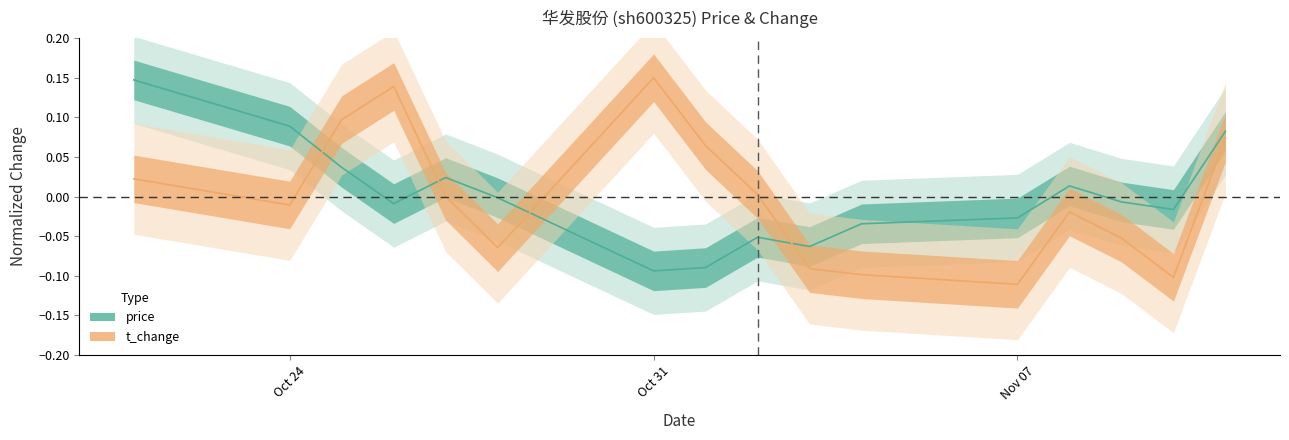

Is it true that price equals -0.1 at 2022-11-01?

True